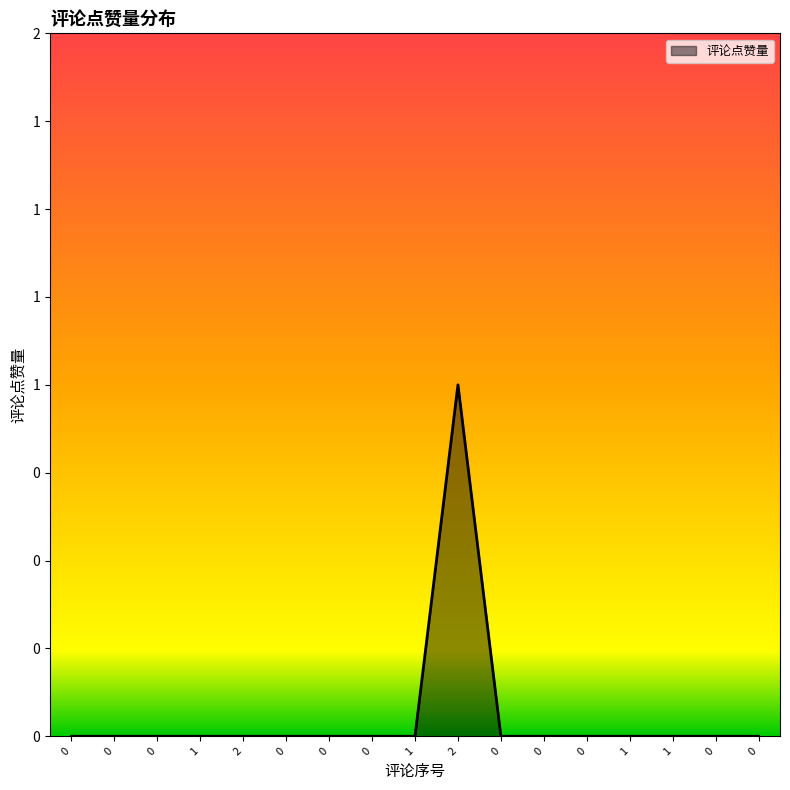

List the labels in order of value, smallest first.

0, 0, 0, 1, 2, 0, 0, 0, 1, 0, 0, 0, 1, 1, 0, 0, 2